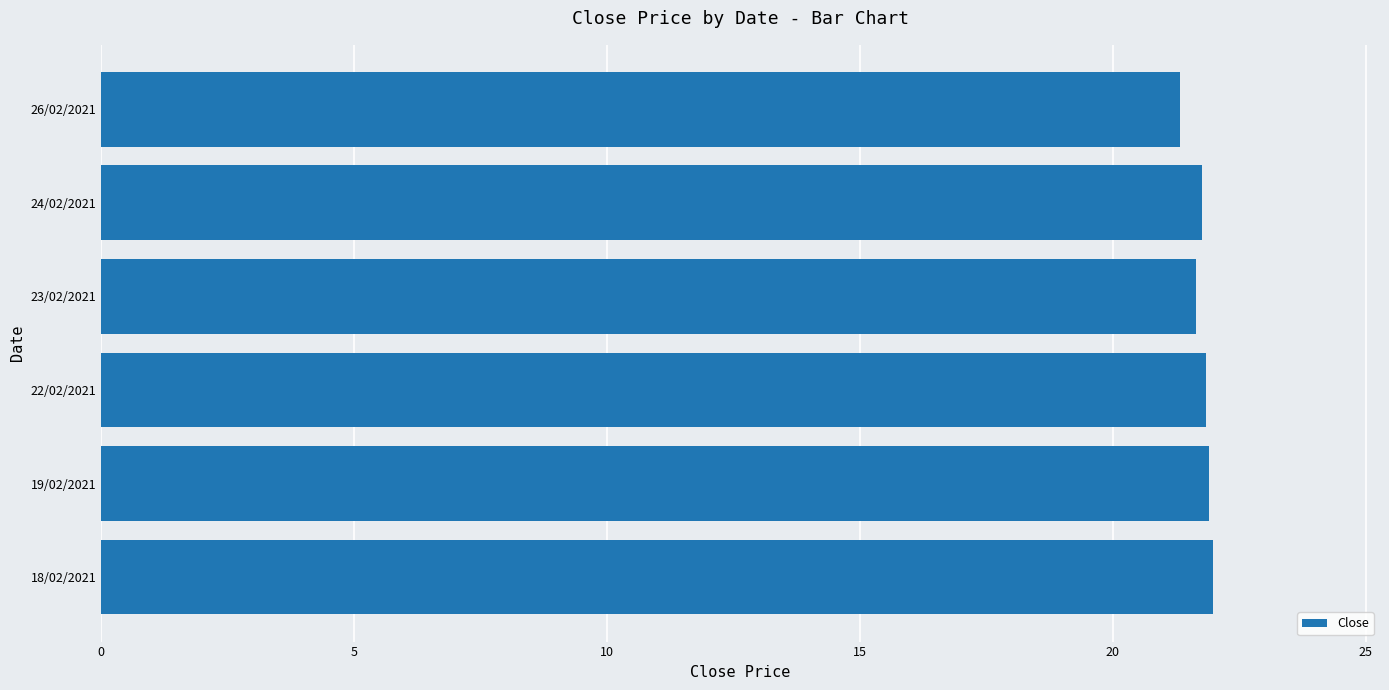

What is the greatest value displayed?

22.0